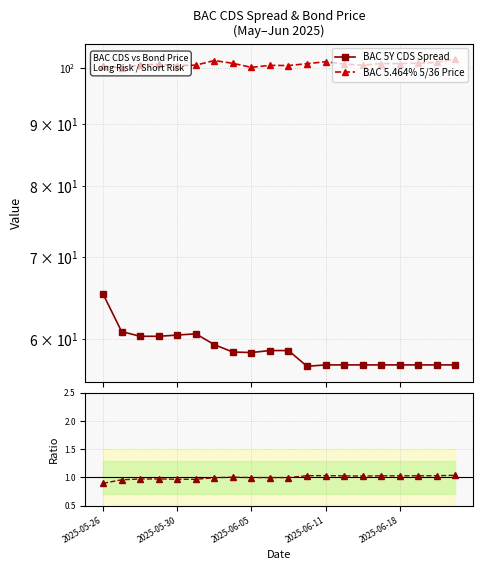

How many interior local peaks does the BAC 5Y CDS Spread series have?

1